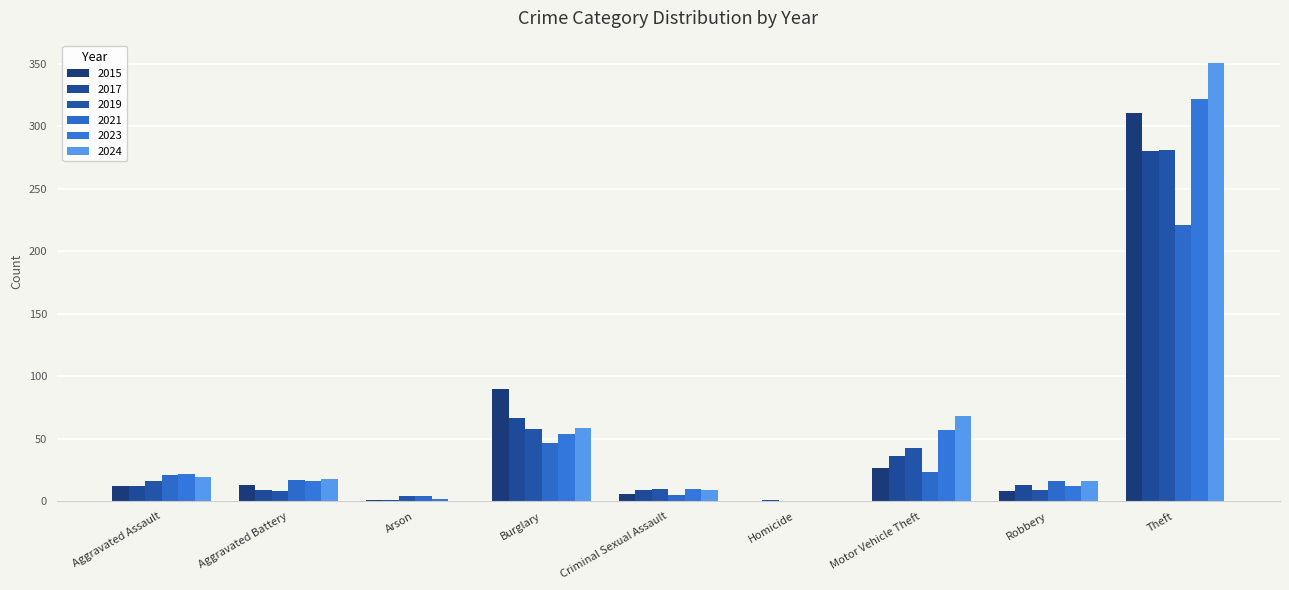

Are the bars grouped side by side (vs. stacked)?

Yes